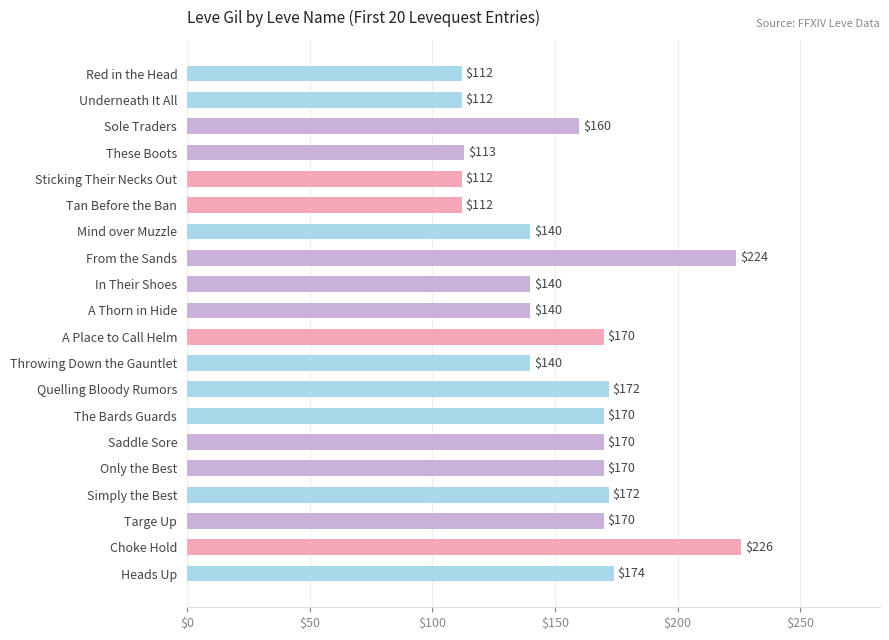

How many bars are there in total?

20